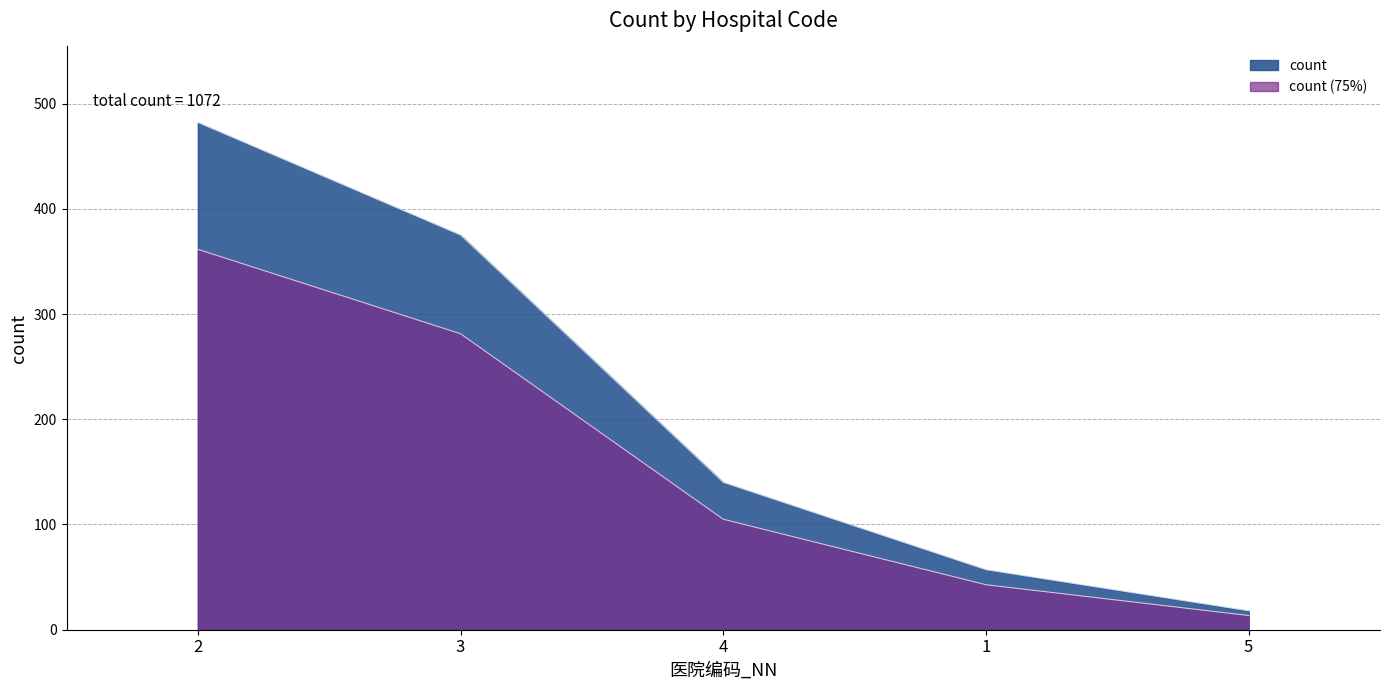

What is the label of the 4th point from the left?

1